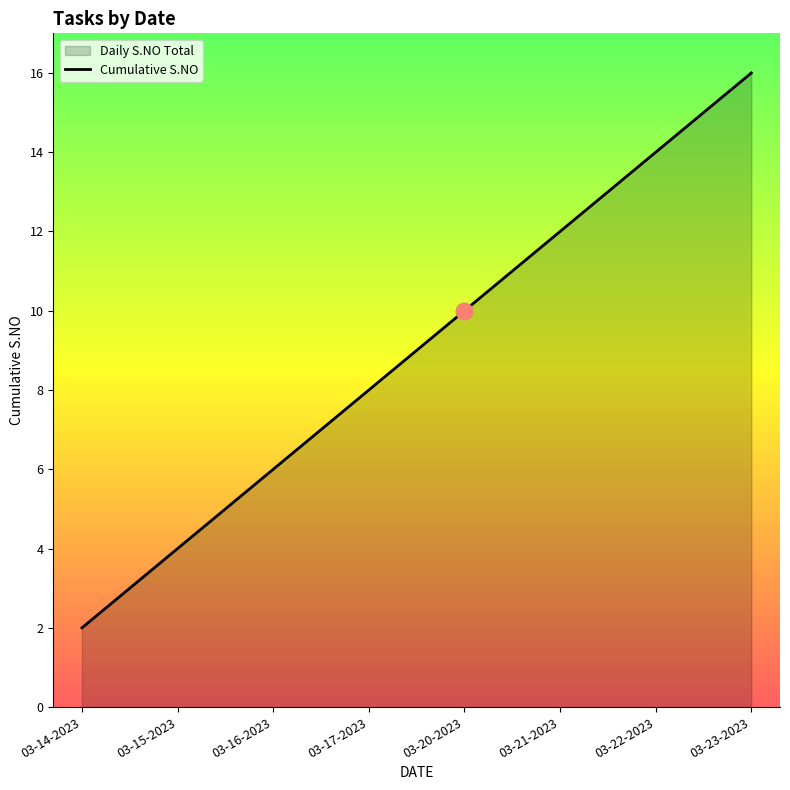

True or false: the data shows 10 at 03-20-2023.

True